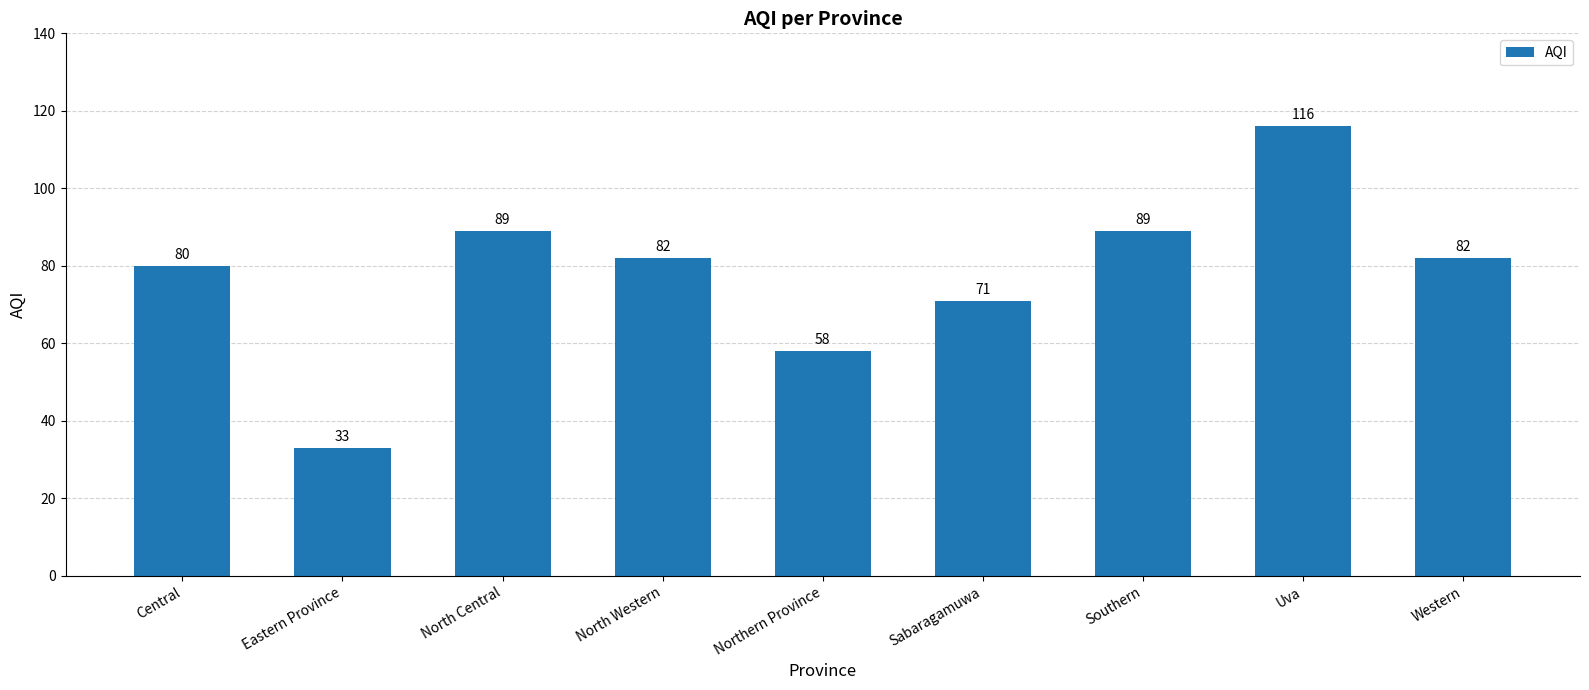

What is the greatest value displayed?

116